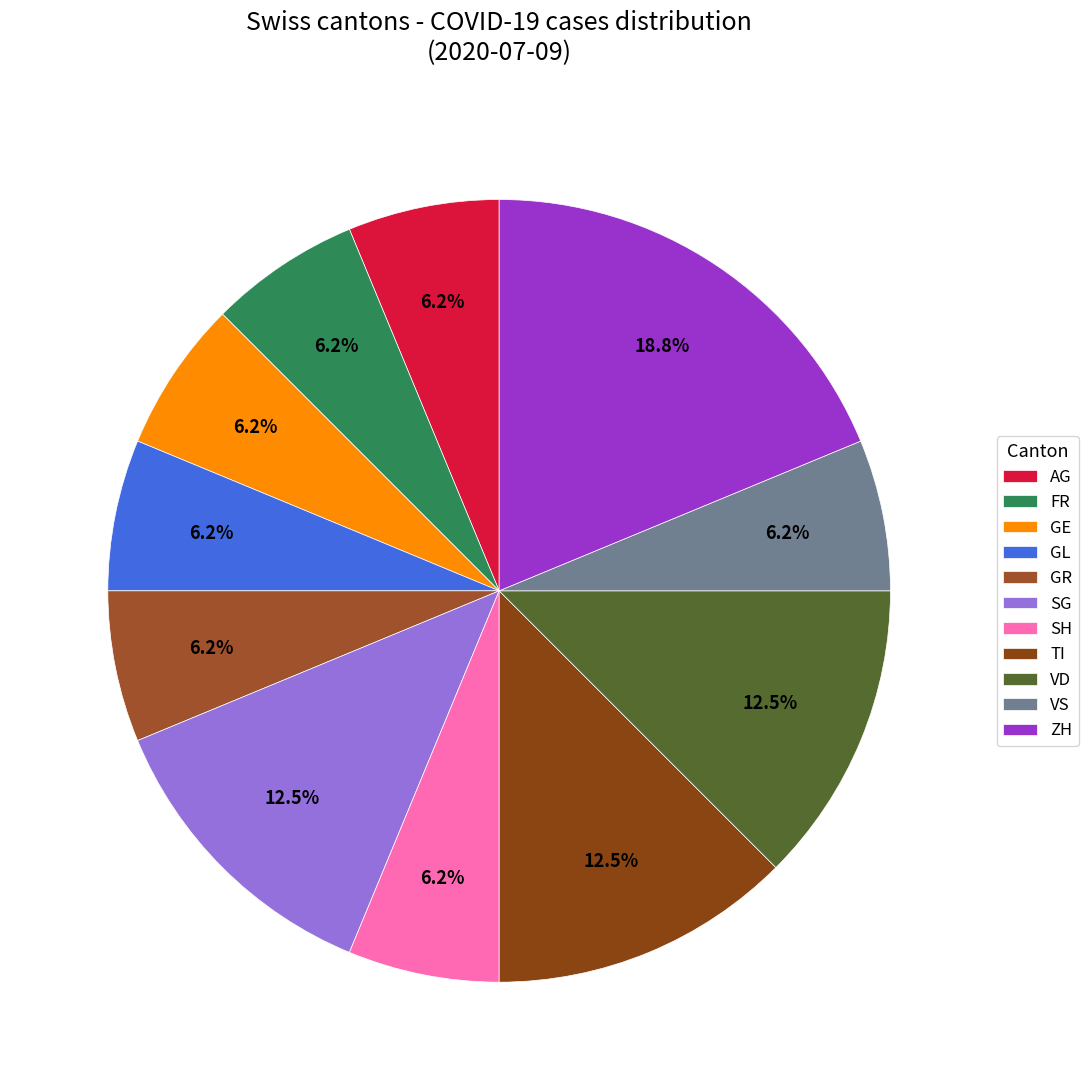

How many segments does this pie chart have?

11